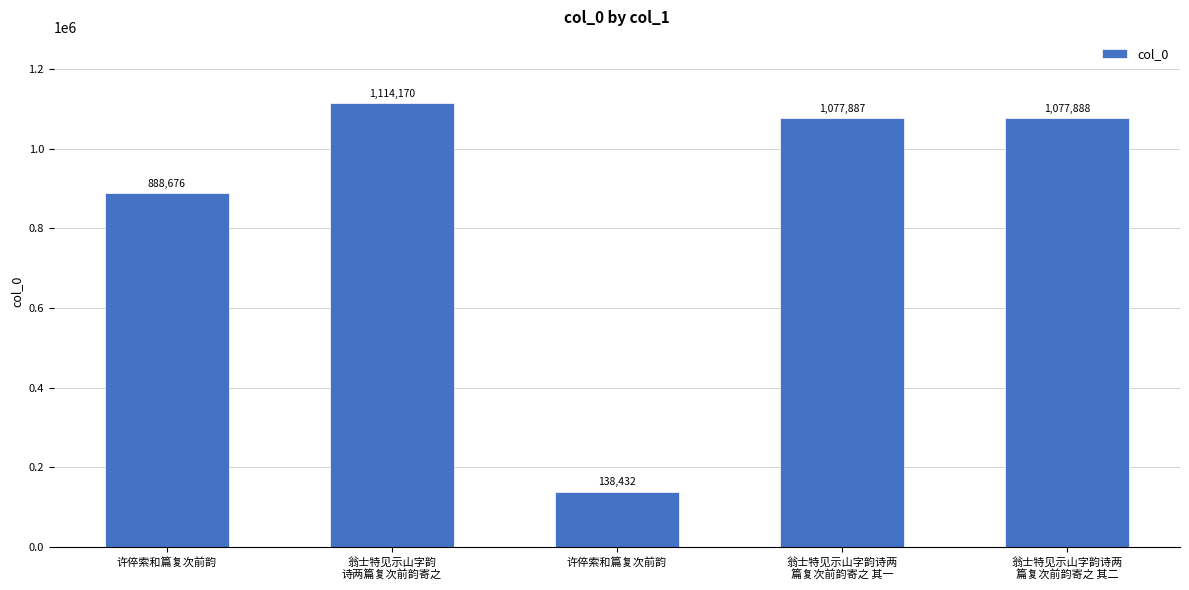

Does the chart contain any negative values?

No